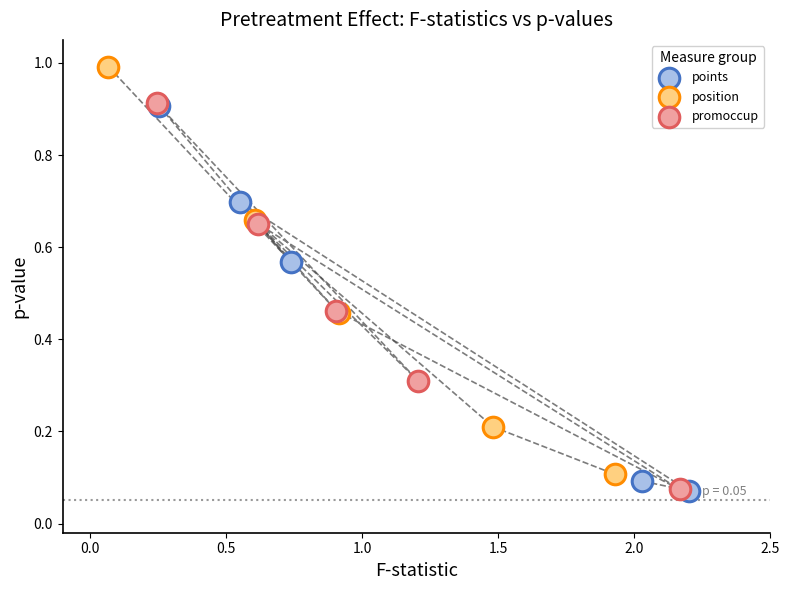

Which series contains the highest Y value?

position